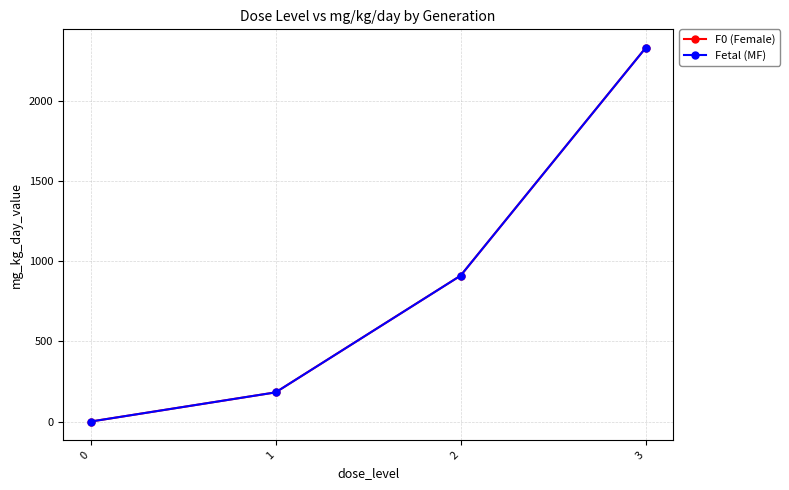

At 1, list the series in order from largest to smallest.

F0 (Female), Fetal (MF)